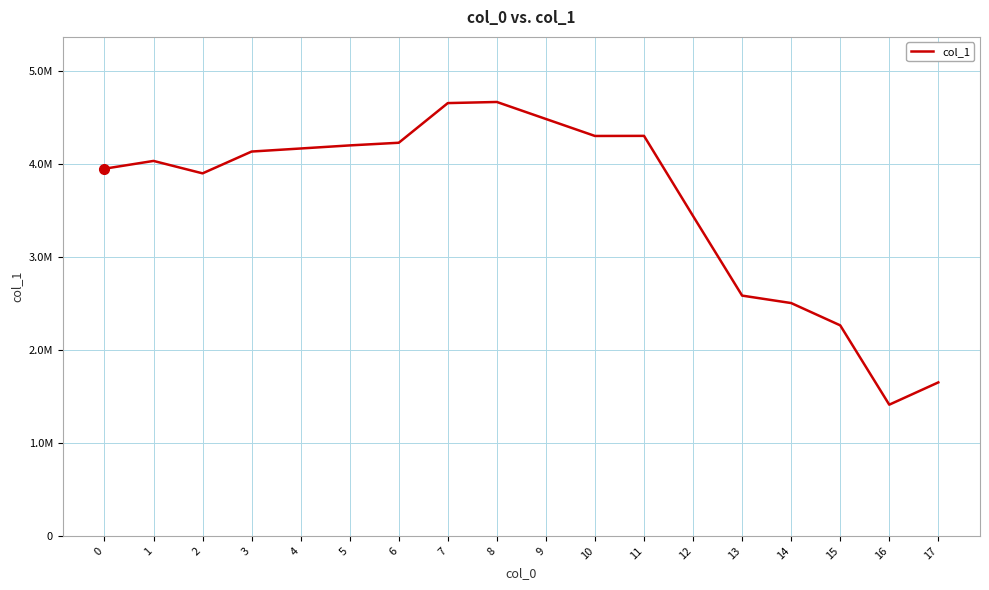

Which category has the highest value across all series?

8